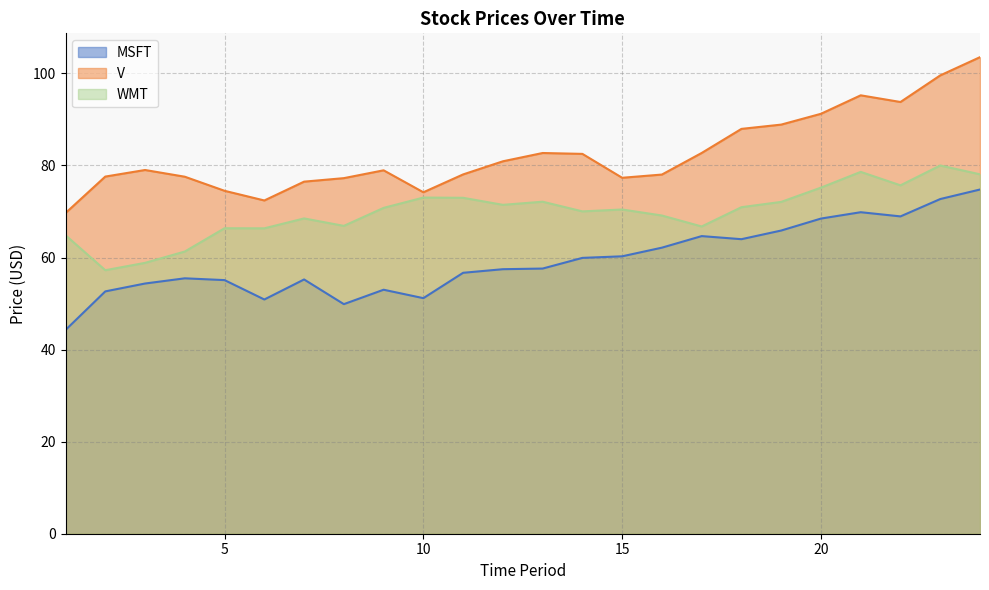

At which category does MSFT reach its first local peak?

4